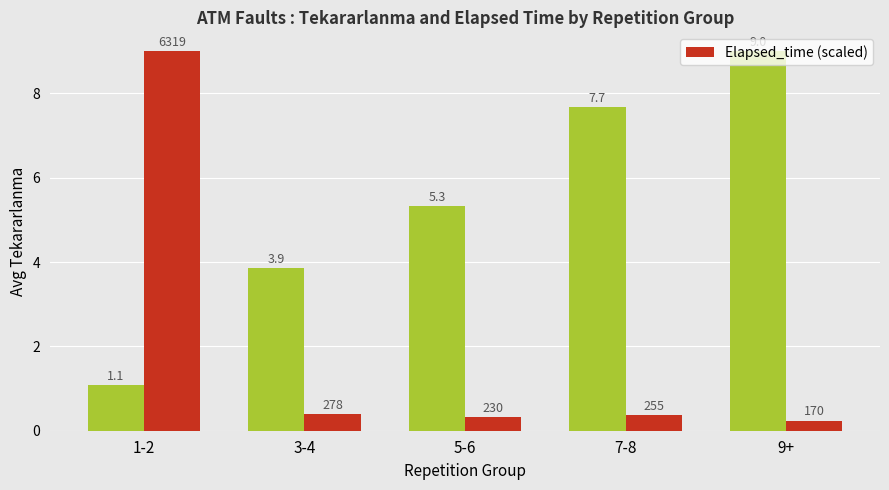

What is the maximum value shown in the chart?

9.0